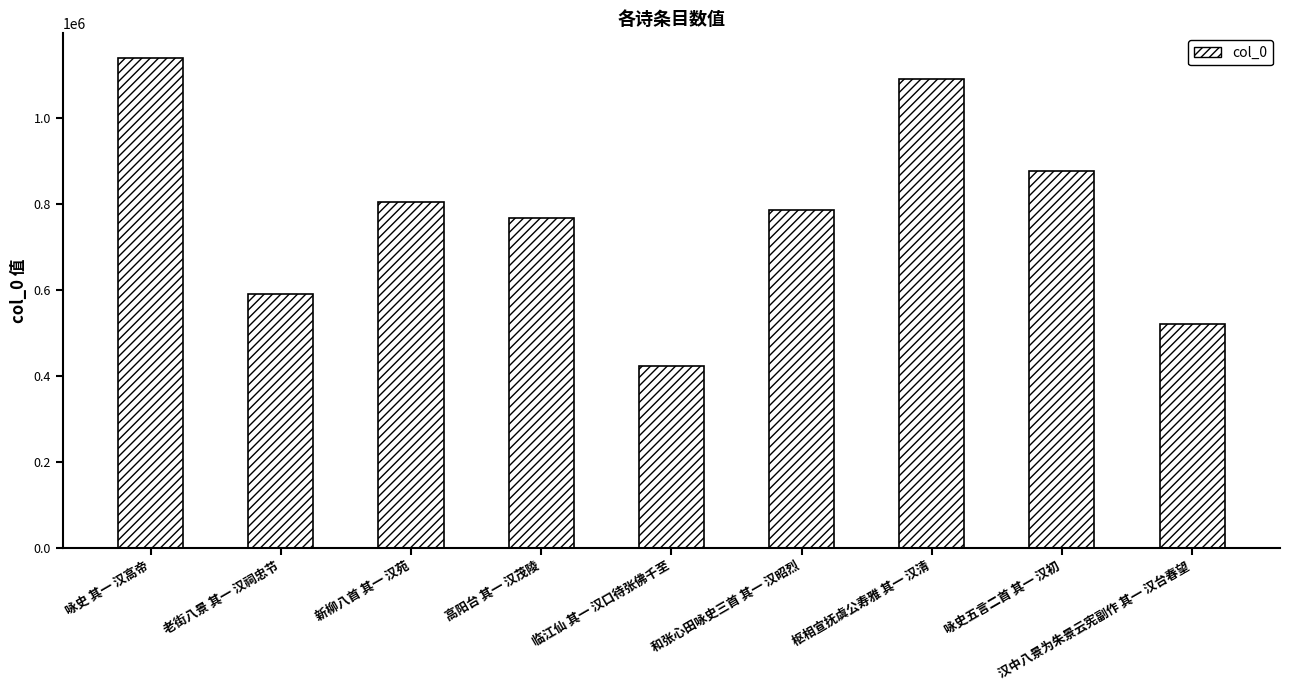

What is the value of the 1st bar from the left?

1139769